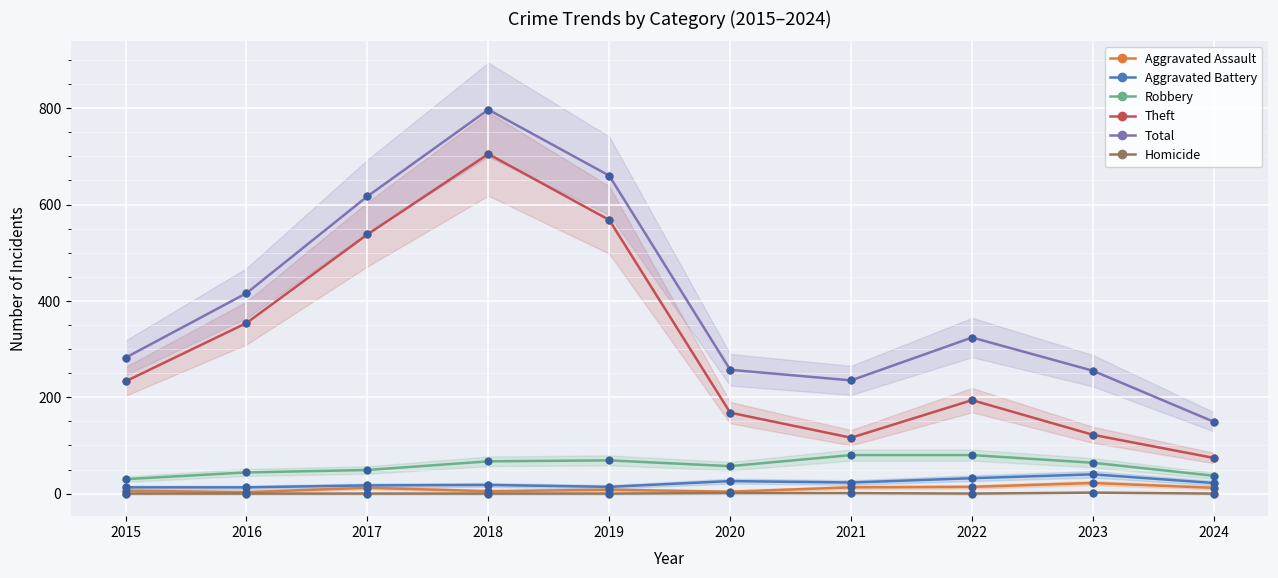

Is the value of Aggravated Assault at 2024 greater than the value of Total at 2020?

No